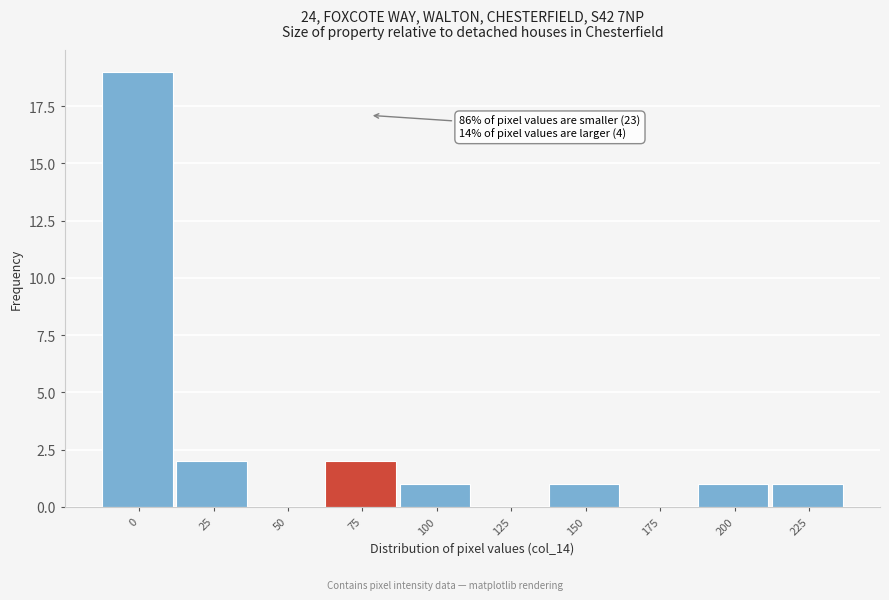

Reading left to right, transcribe all the data shown in this chart.

0=19	25=2	50=0	75=2	100=1	125=0	150=1	175=0	200=1	225=1